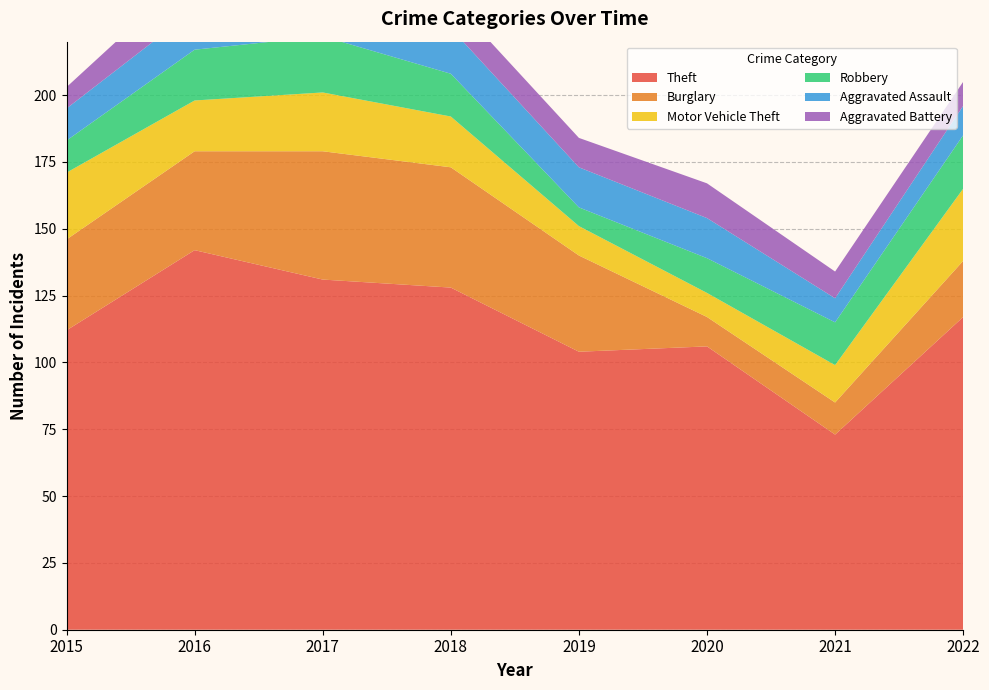

Reading left to right, what are all the values shown in this chart?

Theft: 2015=112	2016=142	2017=131	2018=128	2019=104	2020=106	2021=73	2022=117
Burglary: 2015=34	2016=37	2017=48	2018=45	2019=36	2020=11	2021=12	2022=21
Motor Vehicle Theft: 2015=25	2016=19	2017=22	2018=19	2019=11	2020=9	2021=14	2022=27
Robbery: 2015=12	2016=19	2017=21	2018=16	2019=7	2020=13	2021=16	2022=20
Aggravated Assault: 2015=12	2016=15	2017=12	2018=17	2019=15	2020=15	2021=9	2022=11
Aggravated Battery: 2015=8	2016=15	2017=12	2018=11	2019=11	2020=13	2021=10	2022=9